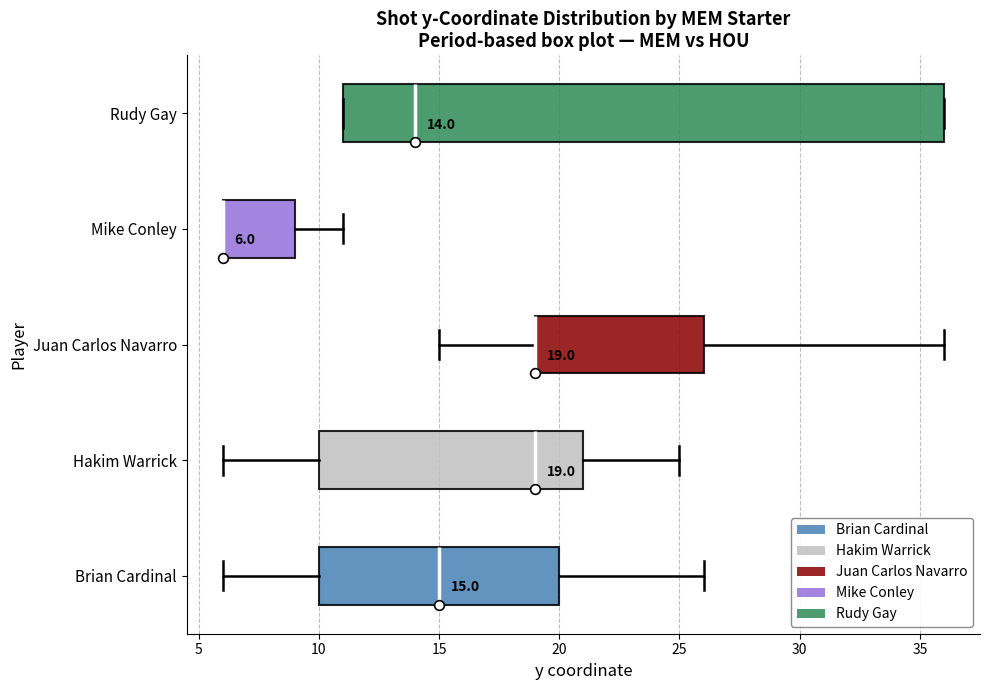

Which box is the widest, from its left edge to its right edge?

Rudy Gay